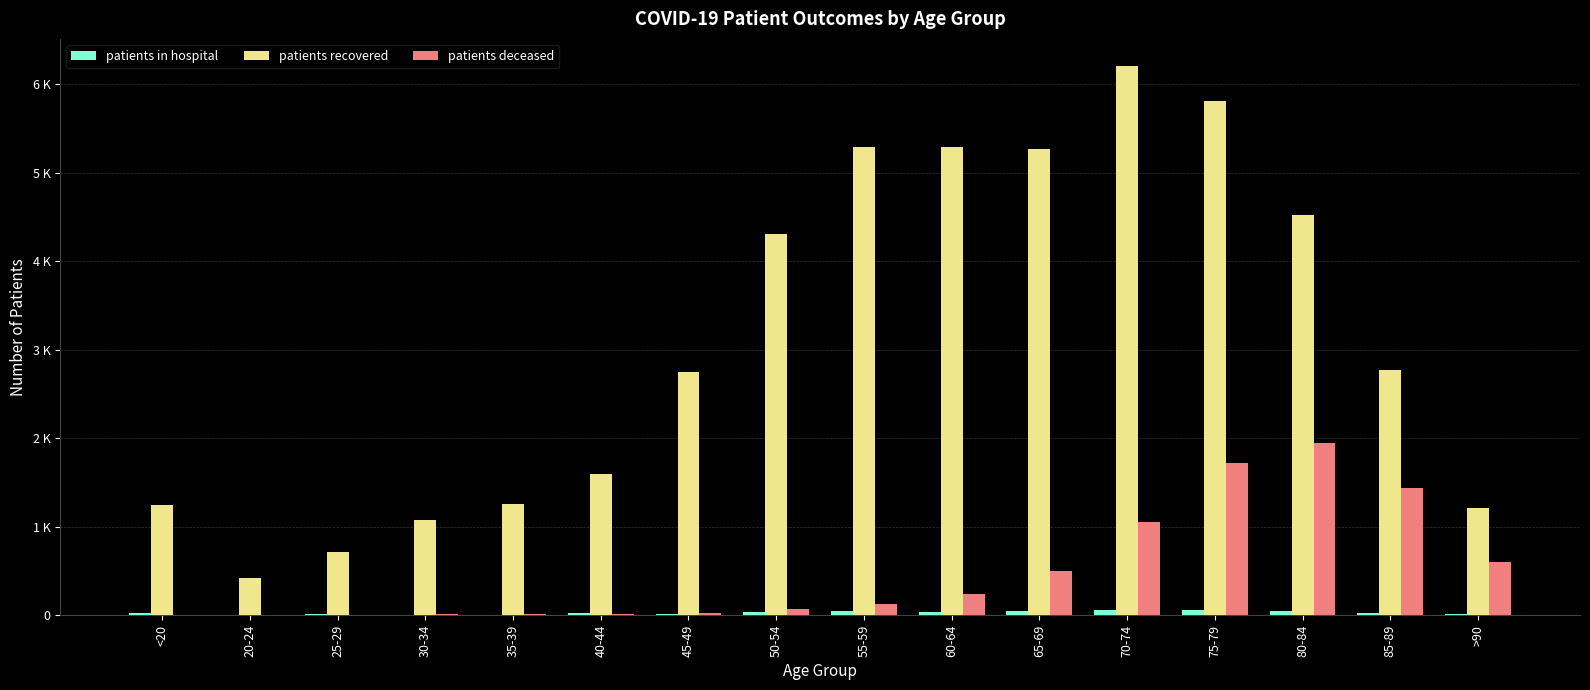

Where is patients recovered nearest to the value 3310?

85-89